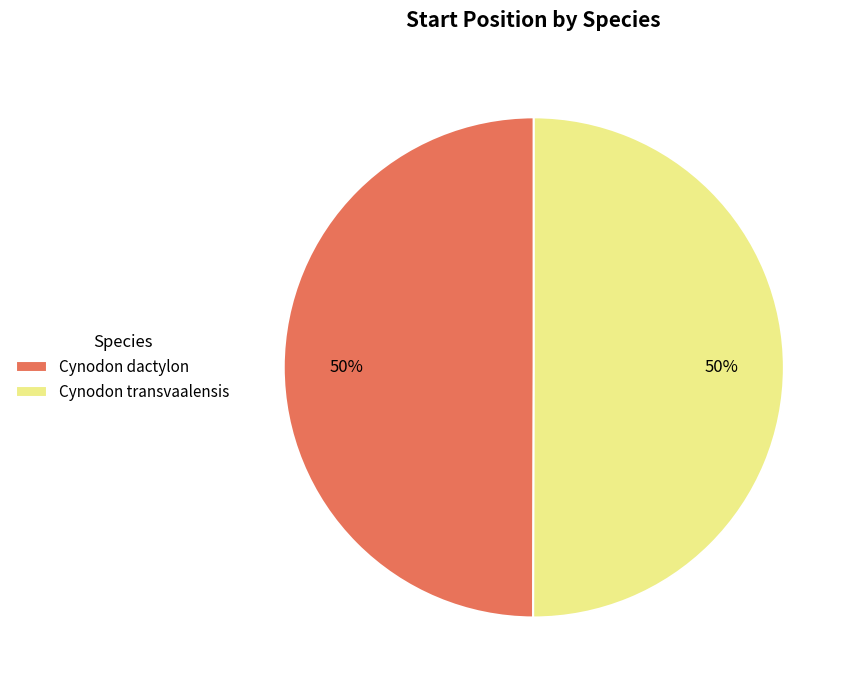

To the nearest percent, what percentage of the pie is Cynodon dactylon?

50%